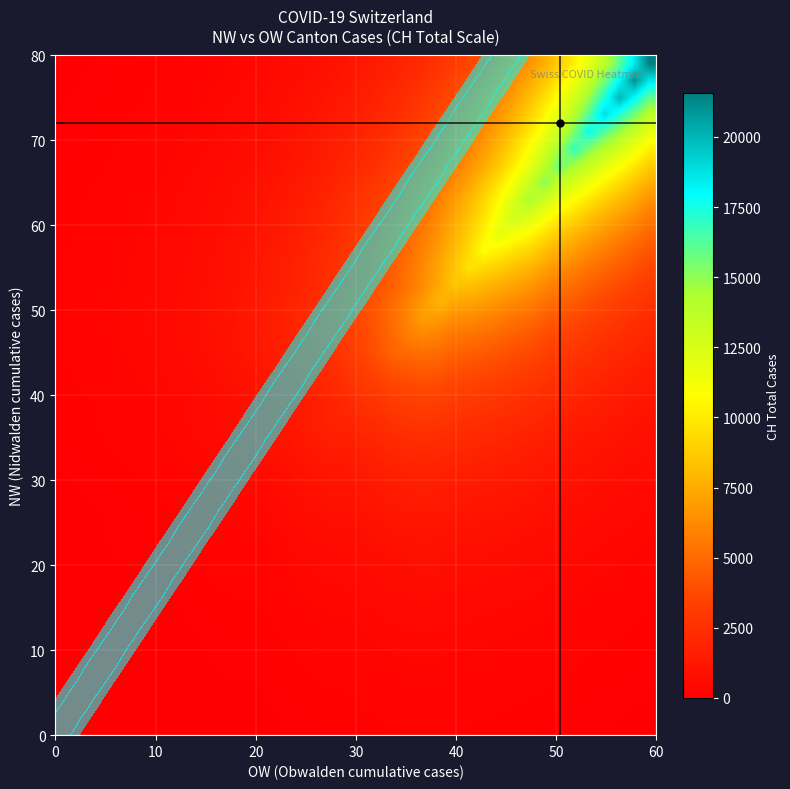

Count the number of data series in this chart.

40